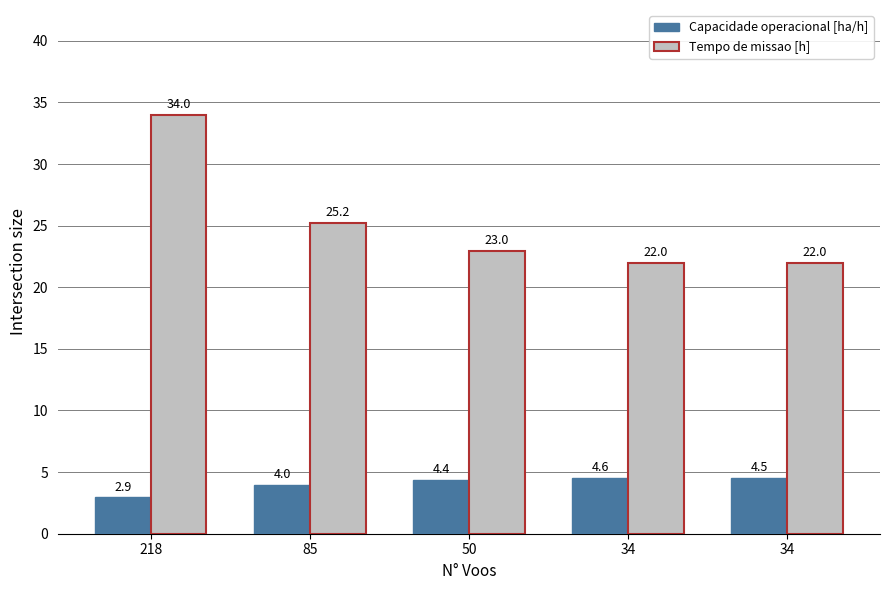

How many bars are there in each group?

2